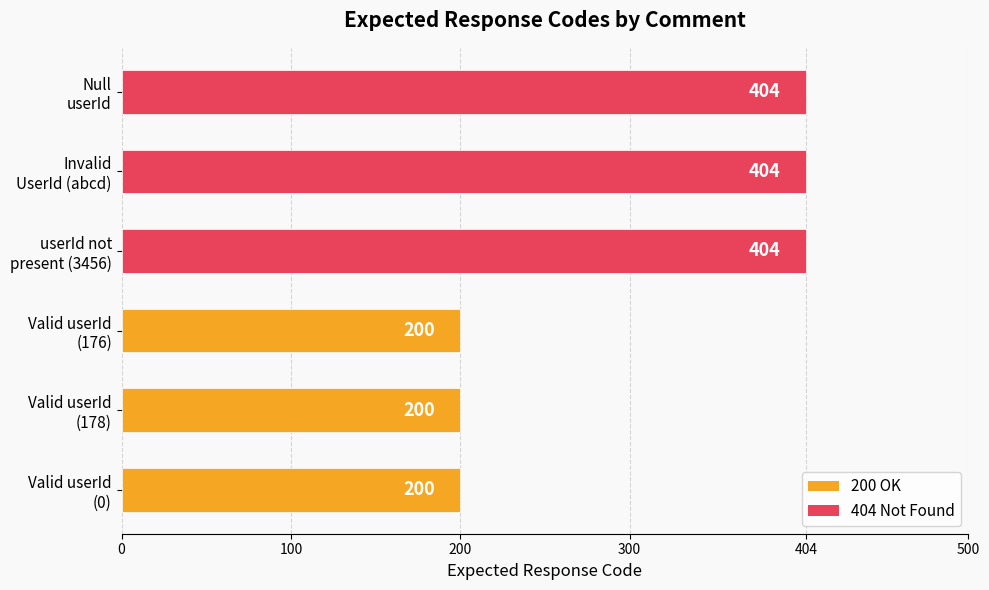

Reading top to bottom, transcribe all the data shown in this chart.

404	404	404	200	200	200